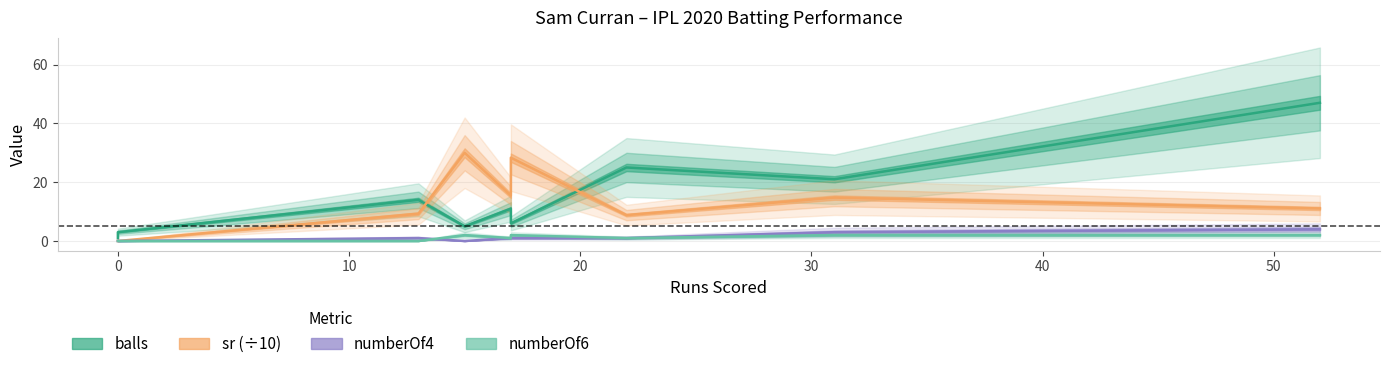

List the series in order of their peak value, highest first.

balls, sr, numberOf4, numberOf6